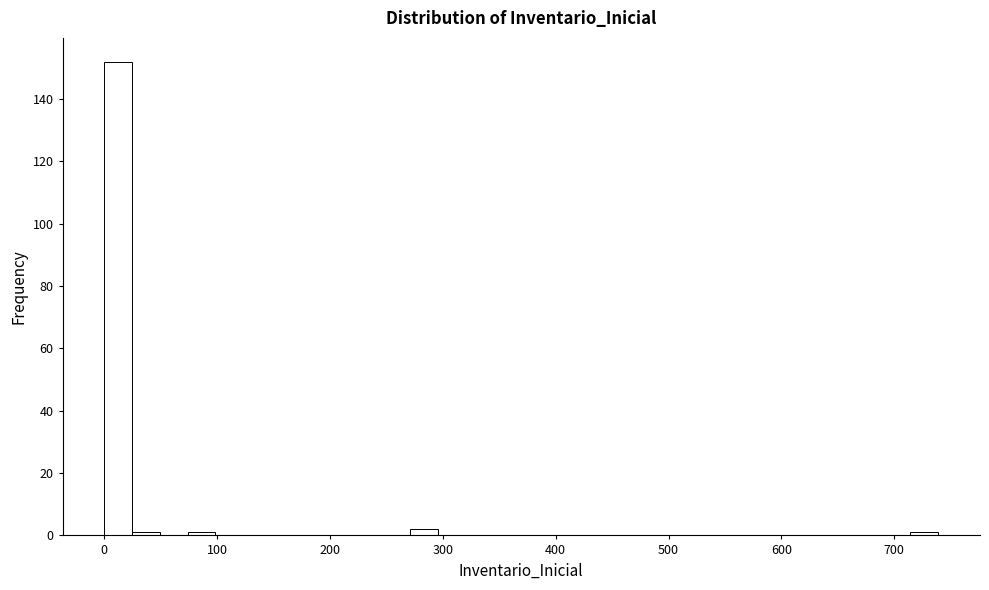

Read against the x-axis, roughly where is the centre of the tallest bar?

10